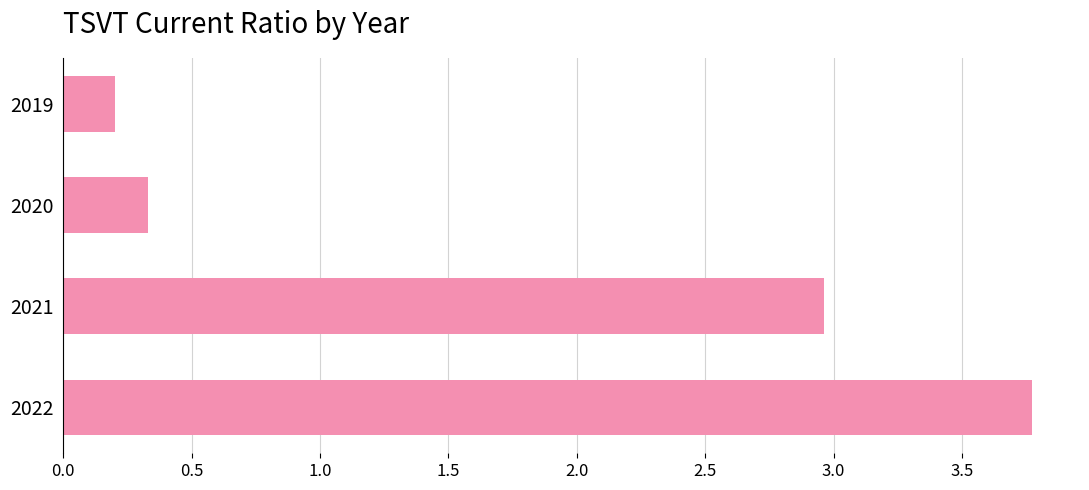

What value does the data have at 2021?

3.0